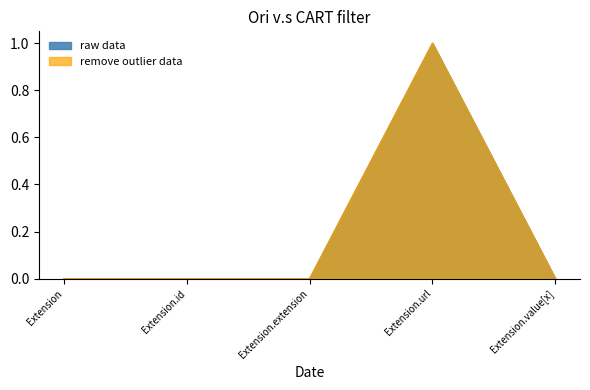

Reading right to left, transcribe all the data shown in this chart.

raw data: 0	1	0	0	0
remove outlier data: 0	1	0	0	0